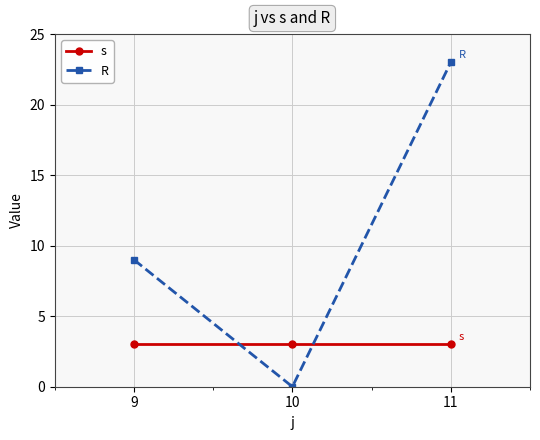

List the series in order of their overall mean, highest first.

R, s